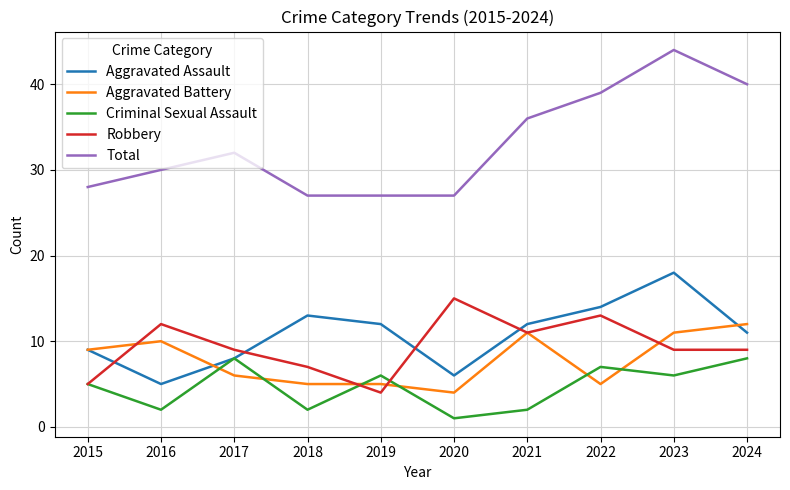

Reading left to right, what are all the values shown in this chart?

Aggravated Assault: 2015=9	2016=5	2017=8	2018=13	2019=12	2020=6	2021=12	2022=14	2023=18	2024=11
Aggravated Battery: 2015=9	2016=10	2017=6	2018=5	2019=5	2020=4	2021=11	2022=5	2023=11	2024=12
Criminal Sexual Assault: 2015=5	2016=2	2017=8	2018=2	2019=6	2020=1	2021=2	2022=7	2023=6	2024=8
Robbery: 2015=5	2016=12	2017=9	2018=7	2019=4	2020=15	2021=11	2022=13	2023=9	2024=9
Total: 2015=28	2016=30	2017=32	2018=27	2019=27	2020=27	2021=36	2022=39	2023=44	2024=40